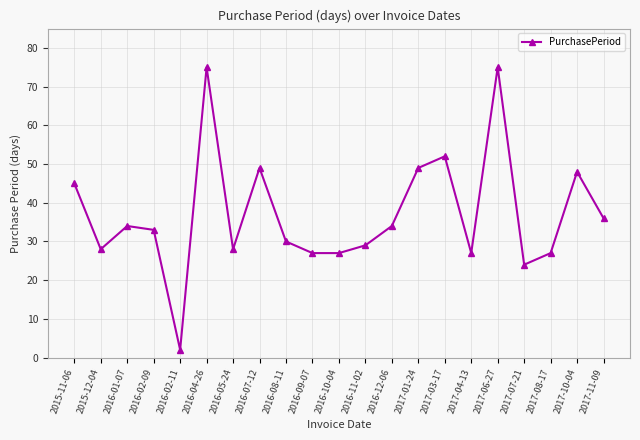

How many categories are shown in the chart?

21